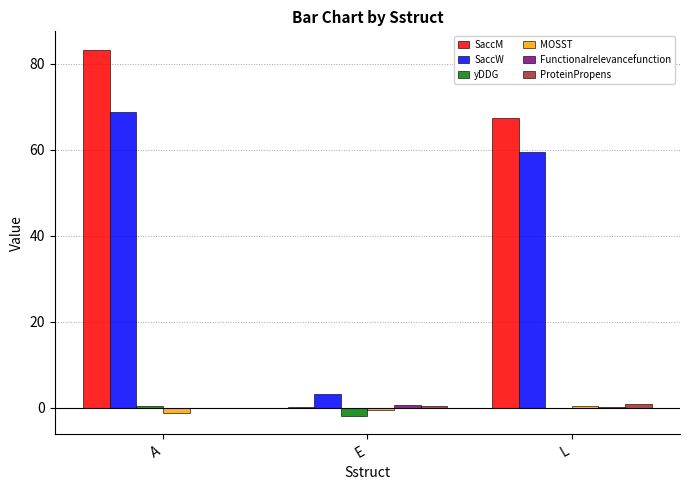

At which label does SaccM reach its peak?

A